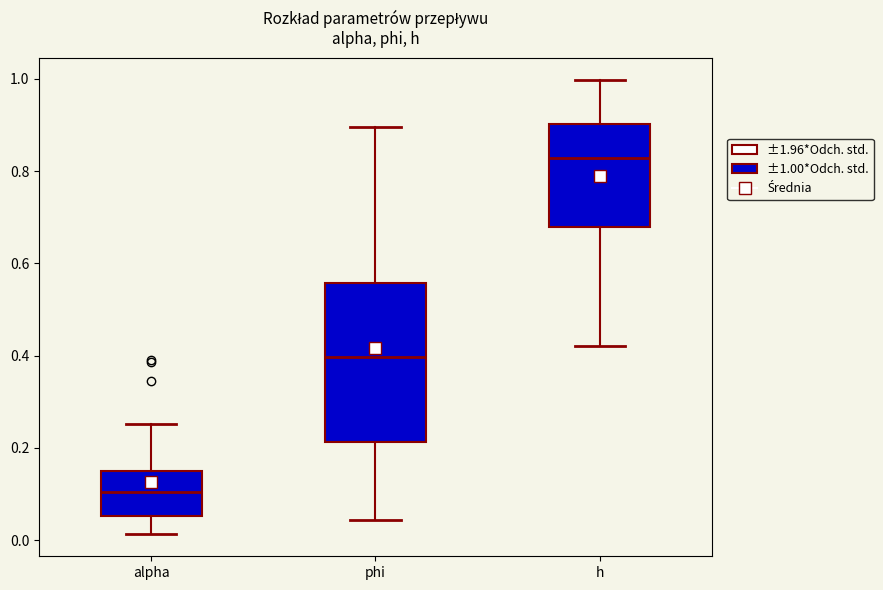

Reading left to right, read every box against the y-axis: the position of its median line, the range the box covers, and the ends of its whiskers. The values are not printed on the chart, so give them approximately, as read against the axis.

alpha: median 0.10, box 0.06 to 0.14, whiskers 0.02 to 0.26
phi: median 0.40, box 0.22 to 0.56, whiskers 0.04 to 0.90
h: median 0.82, box 0.68 to 0.90, whiskers 0.42 to 1.00